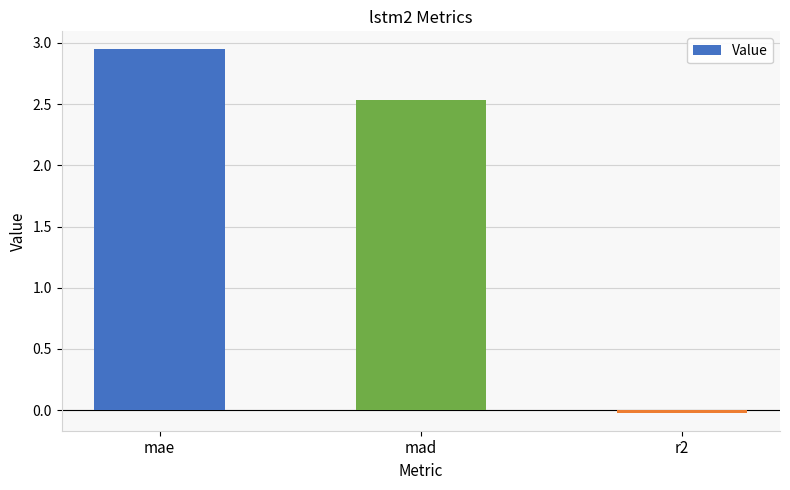

Rank the categories by value from lowest to highest.

r2, mad, mae